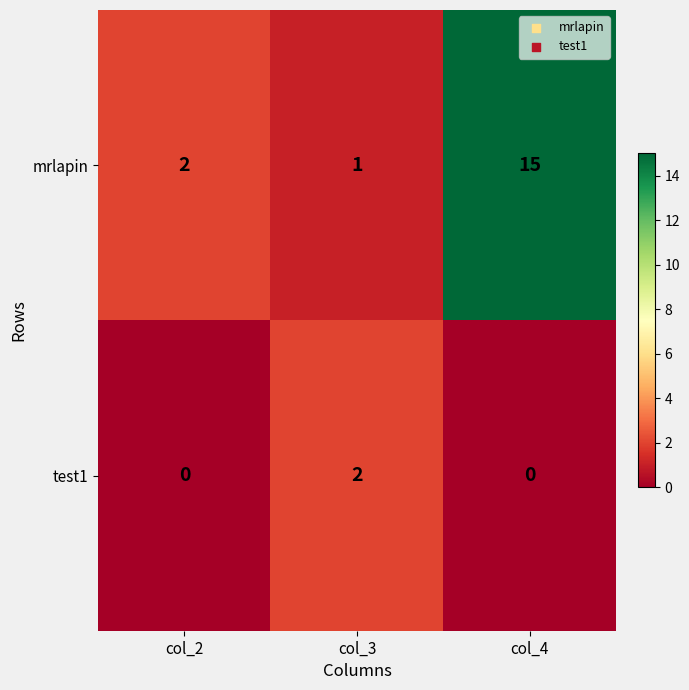

What is the total value across all series at col_4?

15